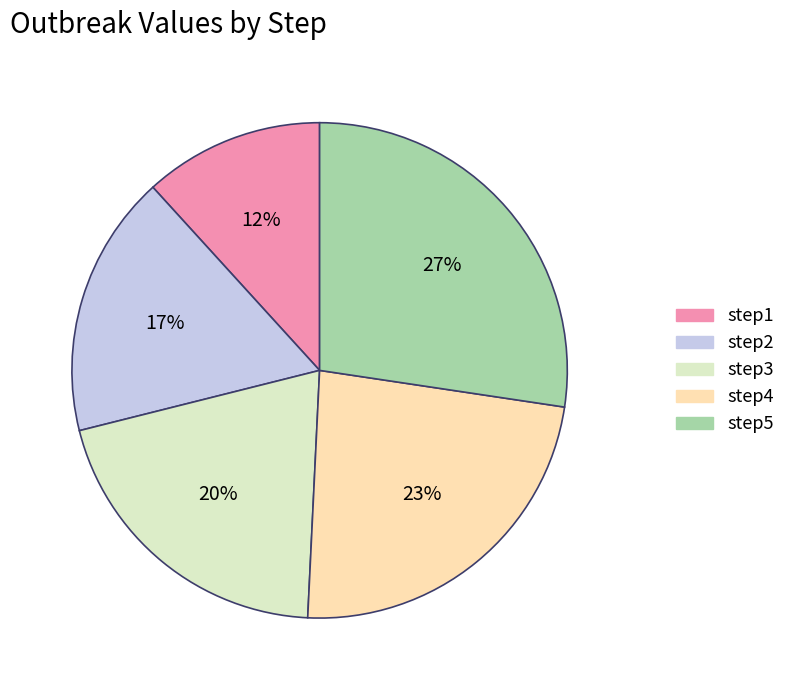

What is the largest slice in the pie chart?

step5